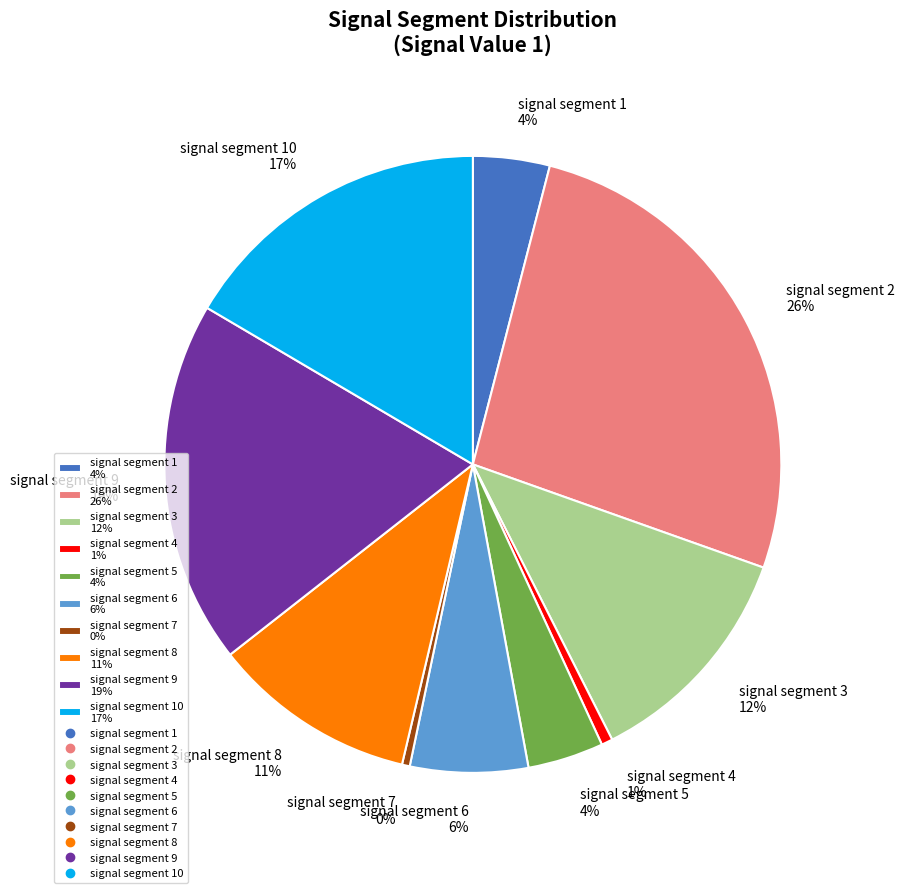

Does any single category account for the majority?

No